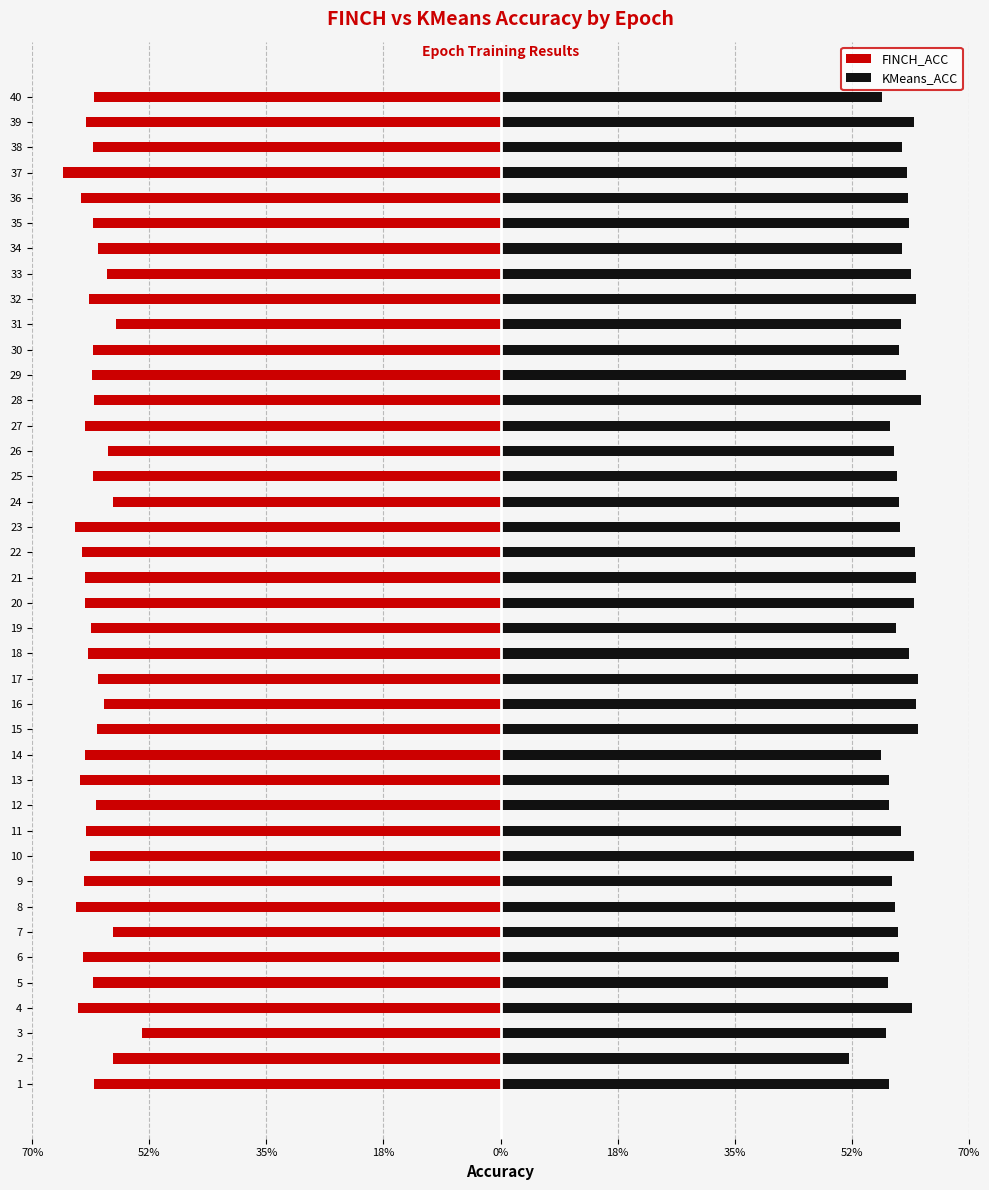

Does the chart contain any negative values?

Yes